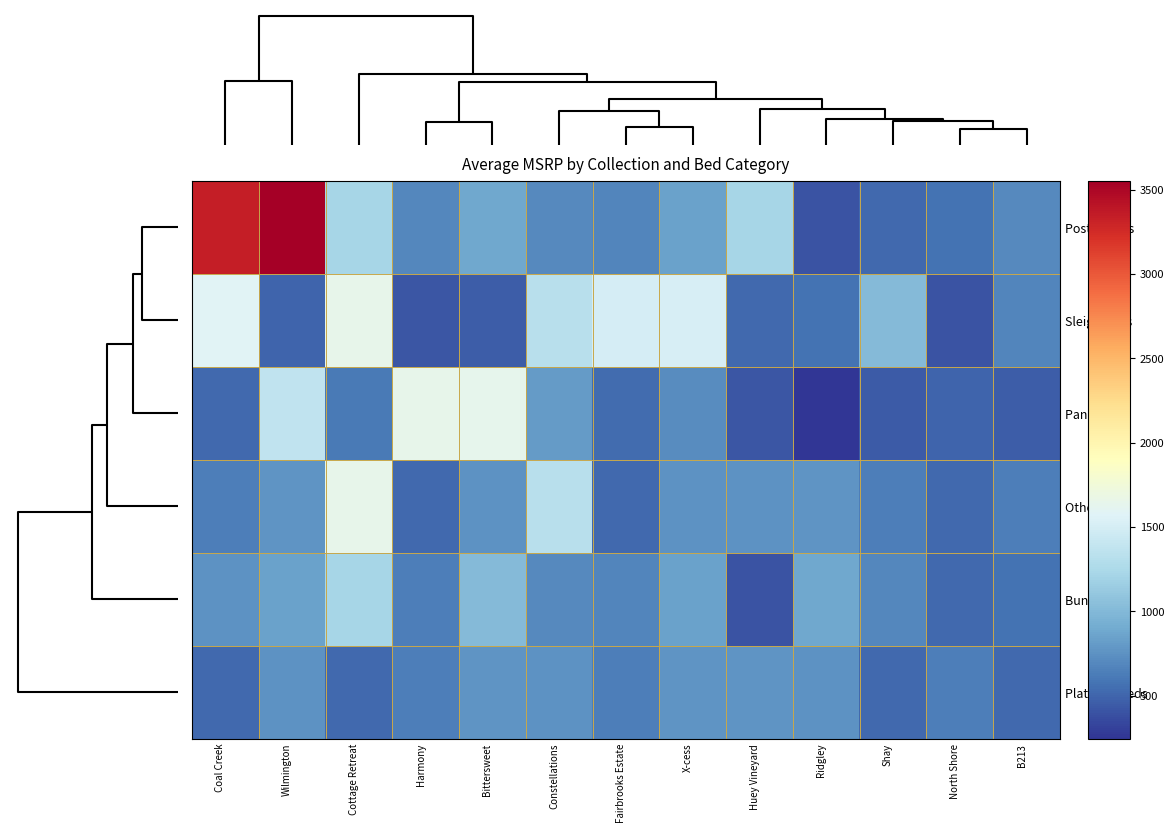

Rank the series by their maximum value, from highest to lowest.

Poster Beds, Sleigh Beds, Other Beds, Panel Beds, Bunk Beds, Platform Beds